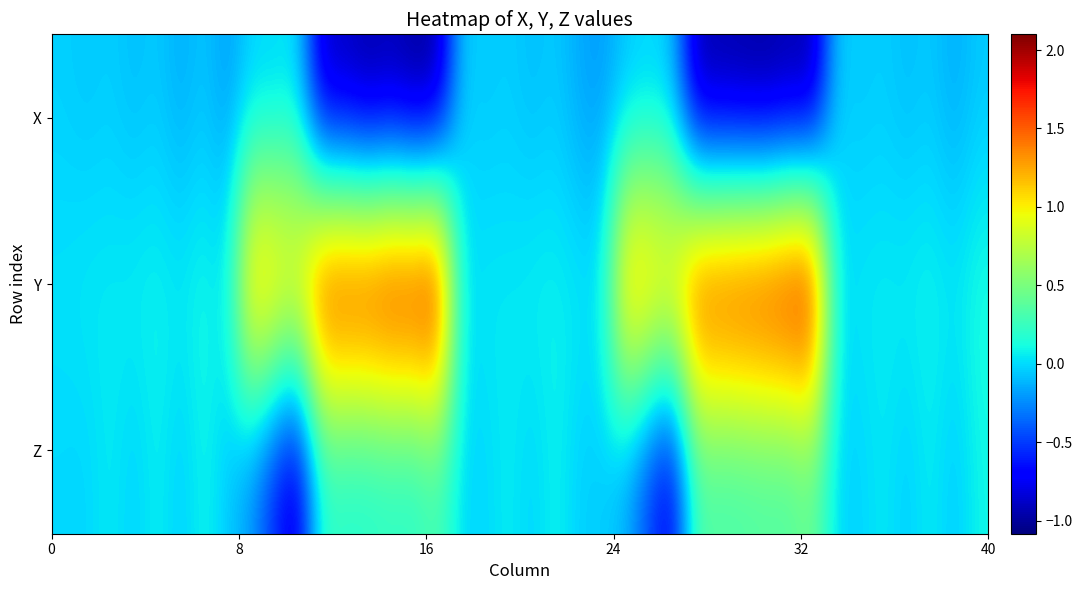

Reading left to right, transcribe all the data shown in this chart.

X: -0.0	-0.1	-0.0	-0.1	-0.0	-0.2	-0.1	-0.2	-0.0	-0.0	0.0	-0.9	-1.0	-1.0	-1.0	-1.1	-1.0	-0.0	-0.1	-0.0	-0.1	-0.0	-0.2	-0.2	-0.1	-0.0	-0.1	-1.0	-1.0	-1.0	-1.1	-1.0	-1.0	-0.0	-0.1	-0.0	-0.1	-0.0	-0.2	-0.1
Y: 0.0	0.1	0.1	0.1	0.1	0.1	0.1	0.1	1.4	1.4	1.2	1.9	2.0	2.0	2.0	2.0	2.1	0.0	0.1	0.0	0.1	0.1	0.1	0.1	1.4	1.4	1.3	1.9	1.9	1.9	2.0	2.1	2.1	0.0	0.1	0.1	0.1	0.1	0.1	0.1
Z: -0.0	-0.0	0.1	-0.0	0.1	-0.1	0.1	-0.1	-0.2	-0.6	-0.9	0.2	0.1	0.1	0.2	0.2	0.3	-0.0	-0.0	0.1	-0.0	0.1	-0.0	-0.0	-0.2	-0.5	-0.8	0.3	0.3	0.3	0.3	0.3	0.4	-0.0	-0.0	0.1	-0.0	0.1	-0.1	0.1